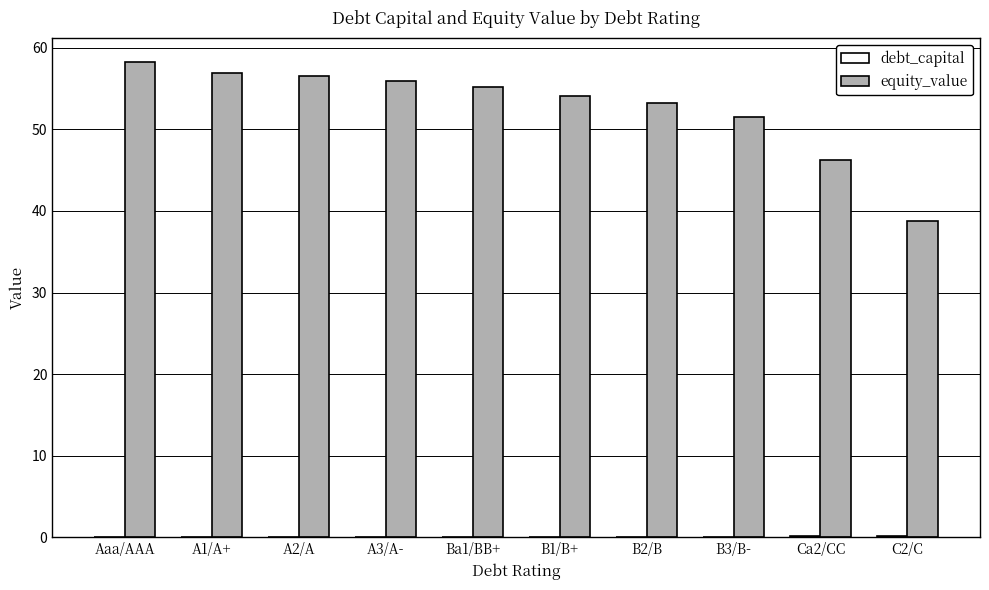

Where does the equity_value series first go above 55?

Aaa/AAA